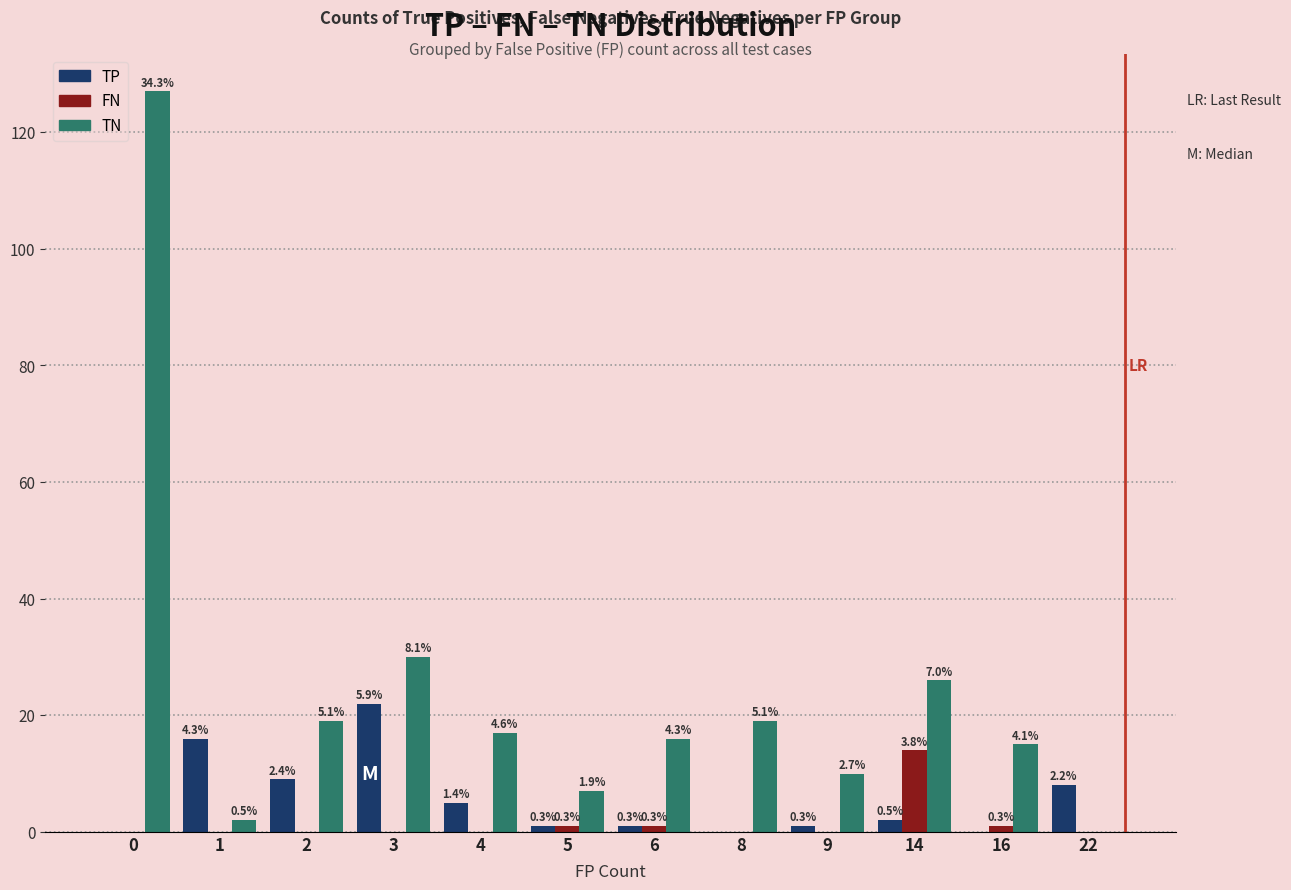

Which category has the lowest value in the TN series?

22